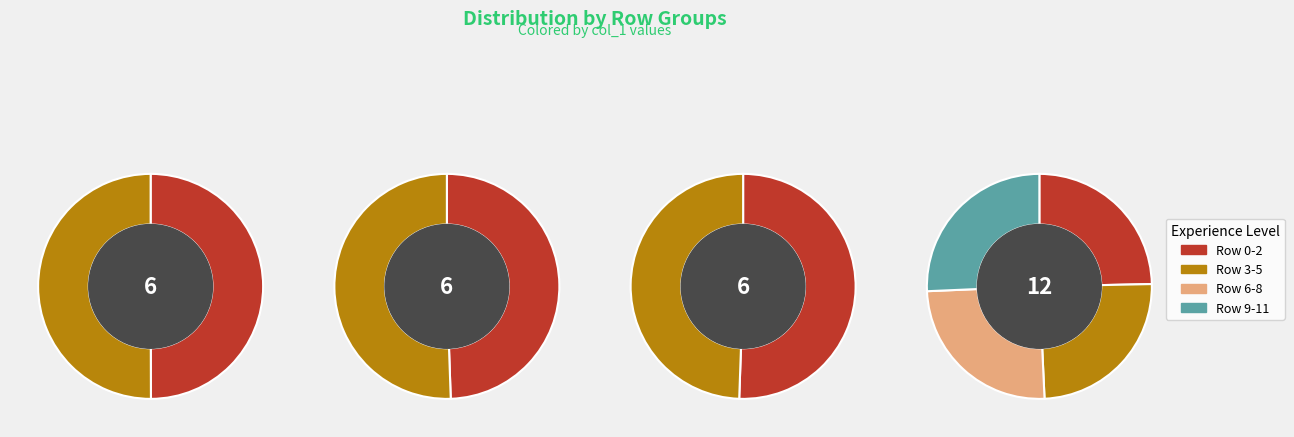

What is the largest slice in the pie chart?

1